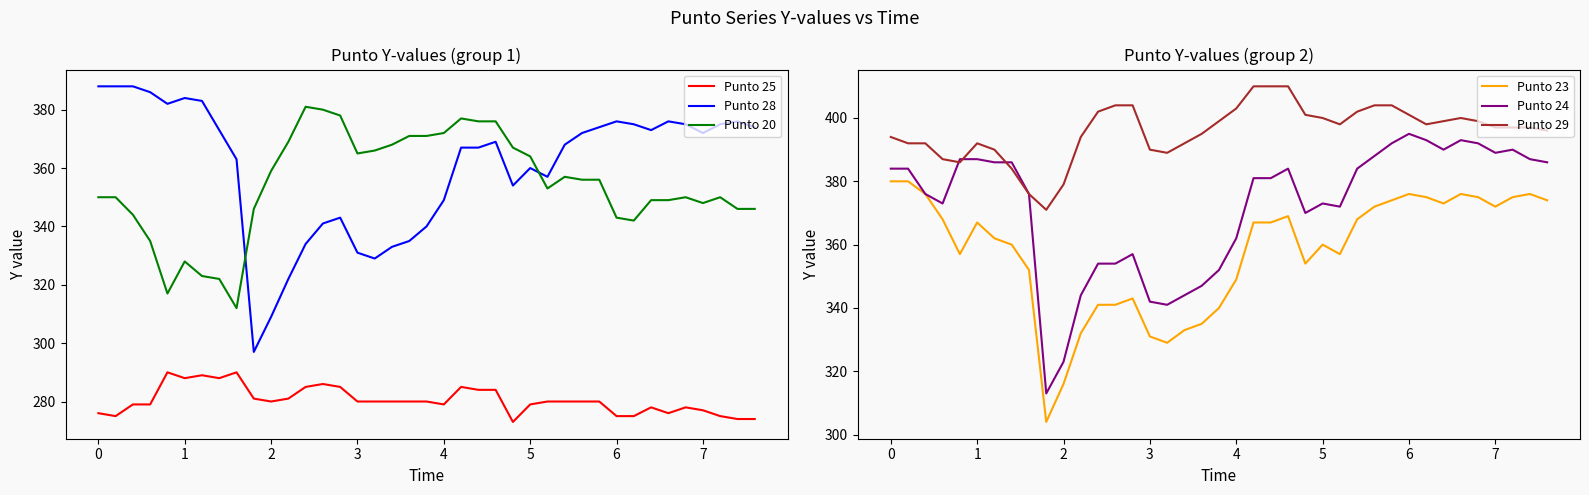

Which series has the widest spread of values?

Punto 28